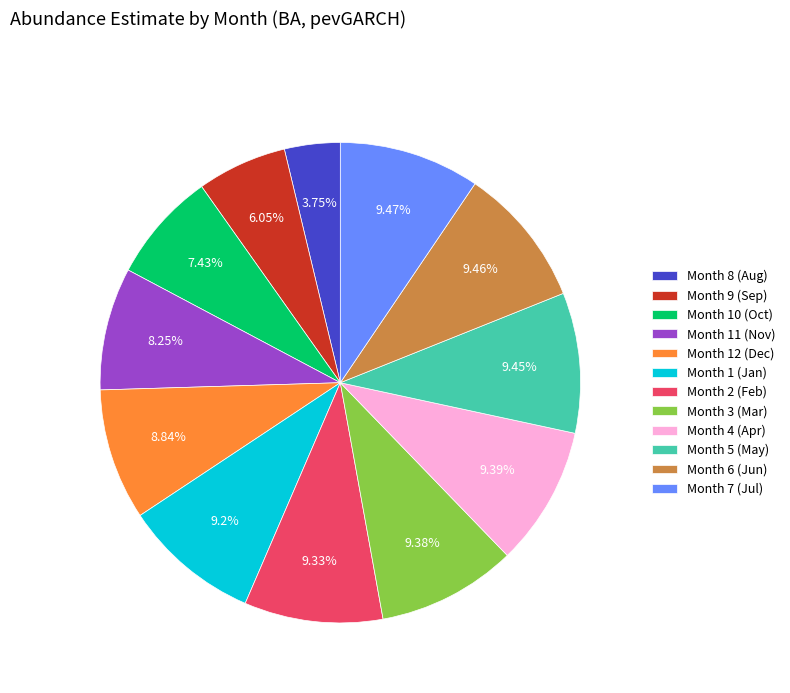

To the nearest percent, what is the difference between the largest and smallest slice percentages?

6%